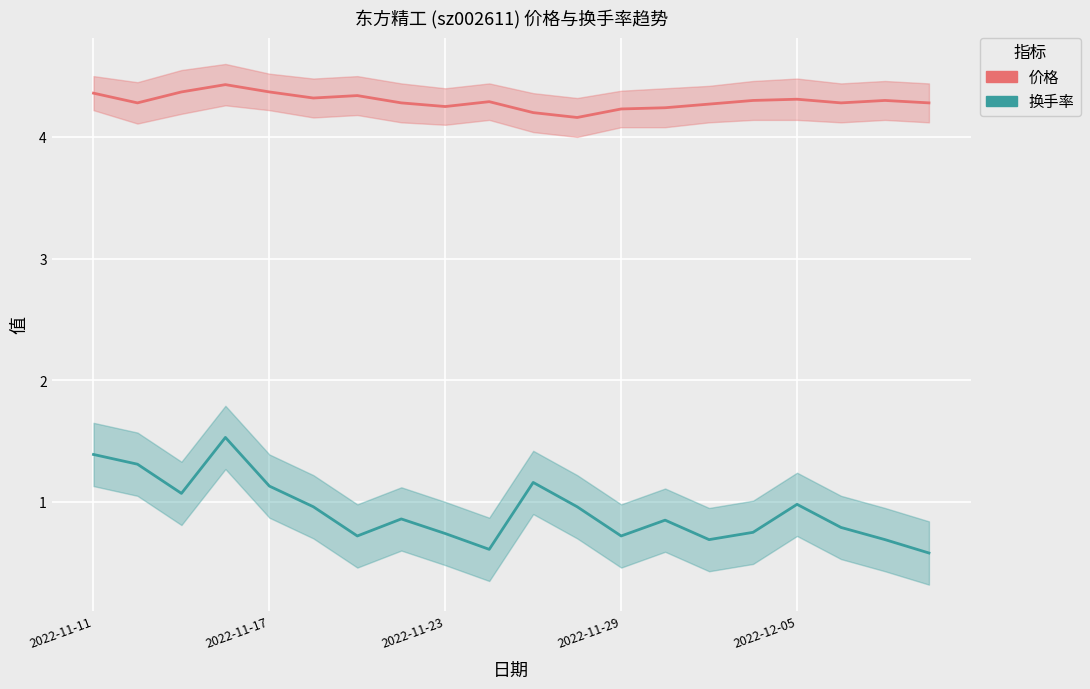

True or false: 换手率 has more than 2 interior local peaks.

True